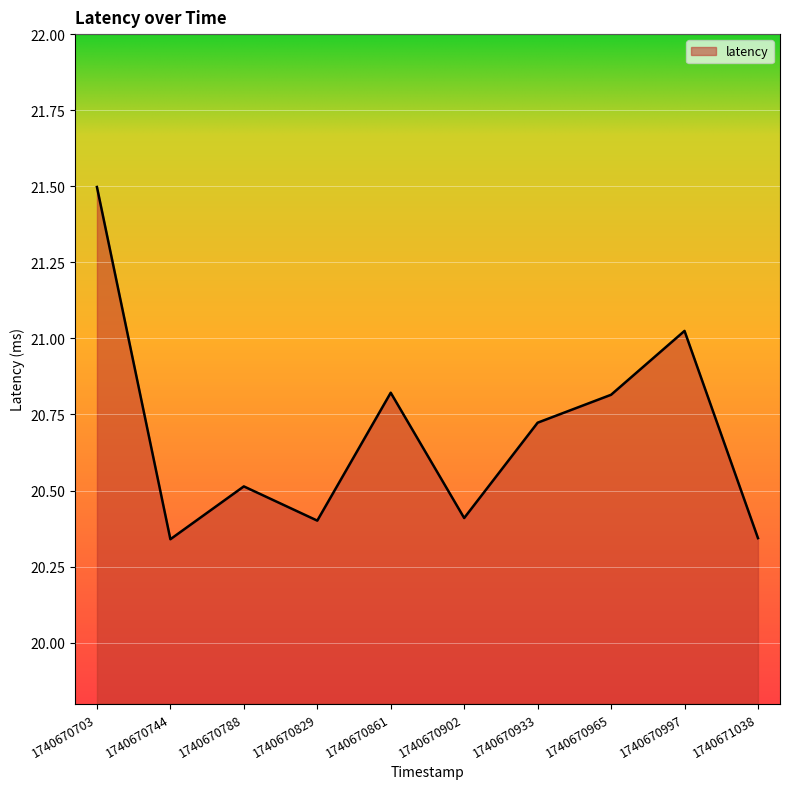

Does the chart have visible grid lines?

Yes